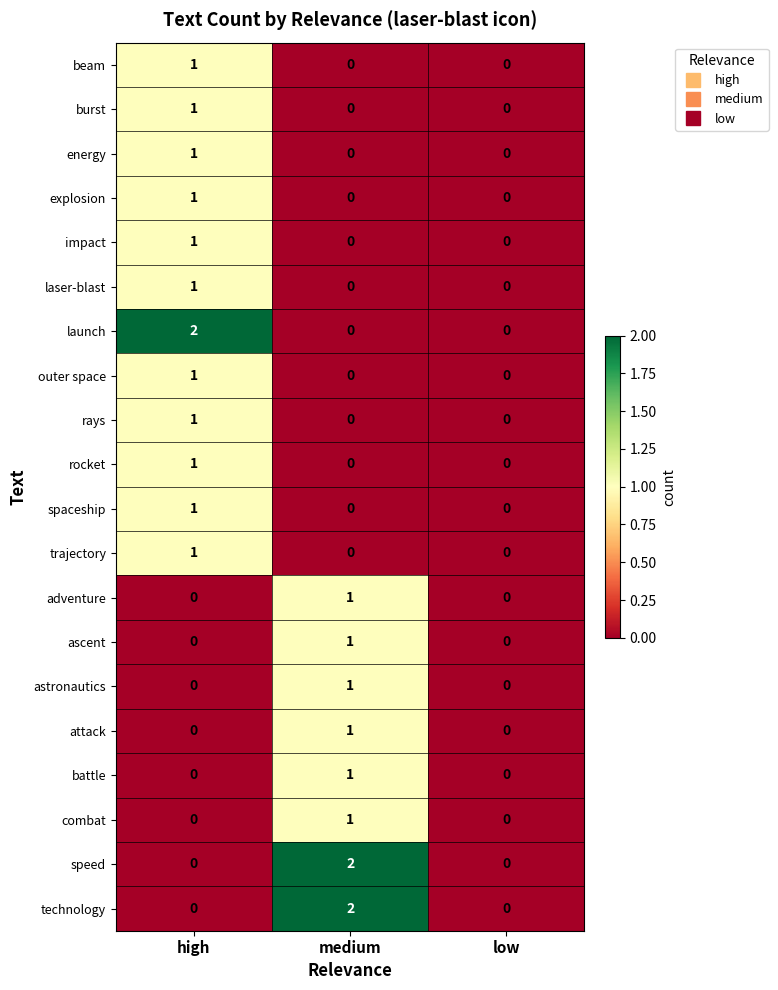

Is the value of burst at high greater than the value of technology at low?

Yes